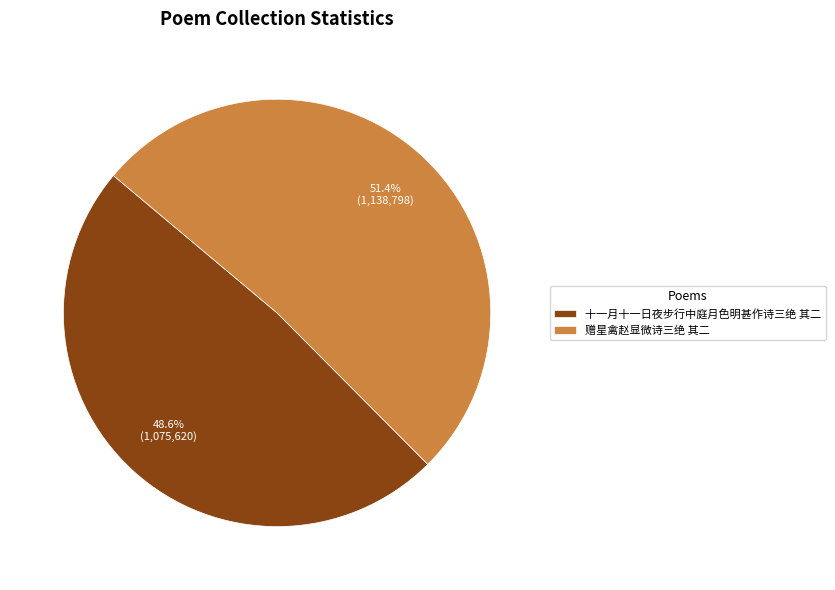

To the nearest percent, what percentage of the pie is 十一月十一日夜步行中庭月色明甚作诗三绝 其二?

49%